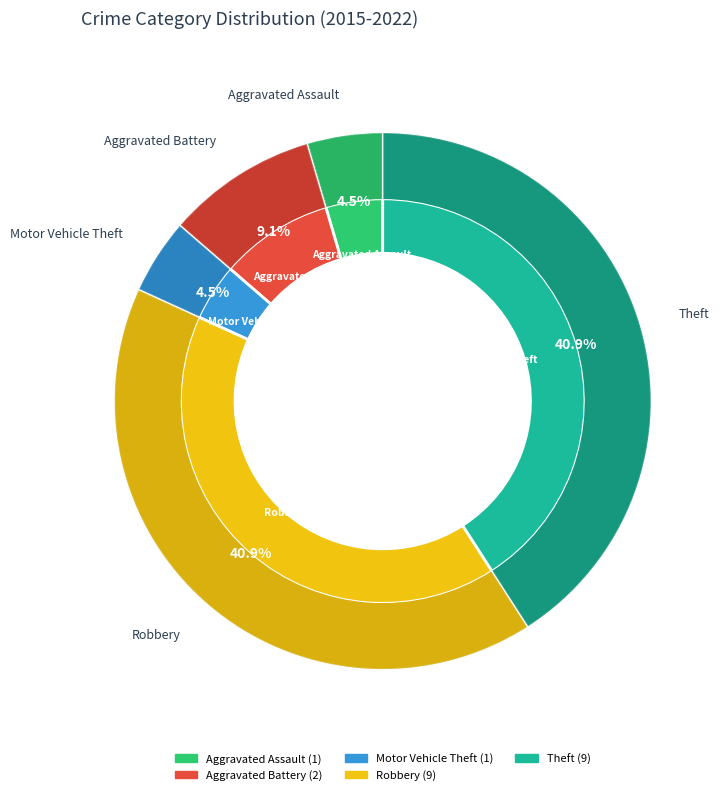

True or false: Aggravated Battery accounts for 3% of the total.

False